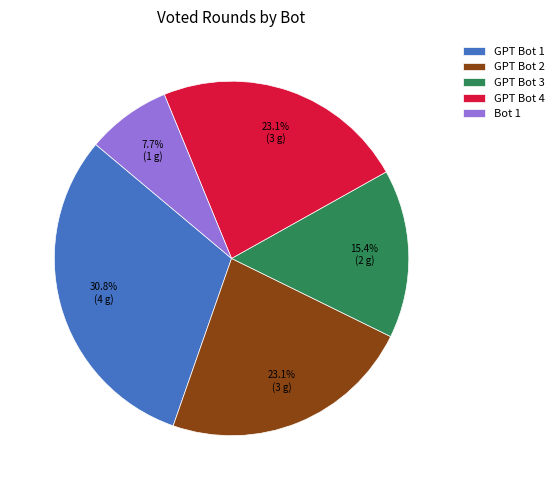

To the nearest percent, what percentage of the pie is Bot 1?

8%